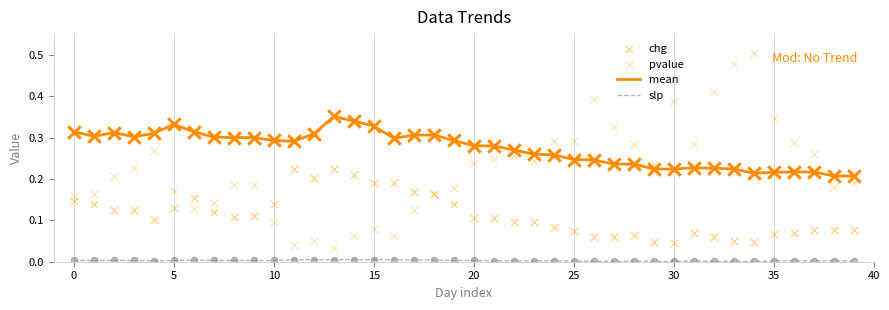

The value of mean at 35 is 0.1. True or false?

False